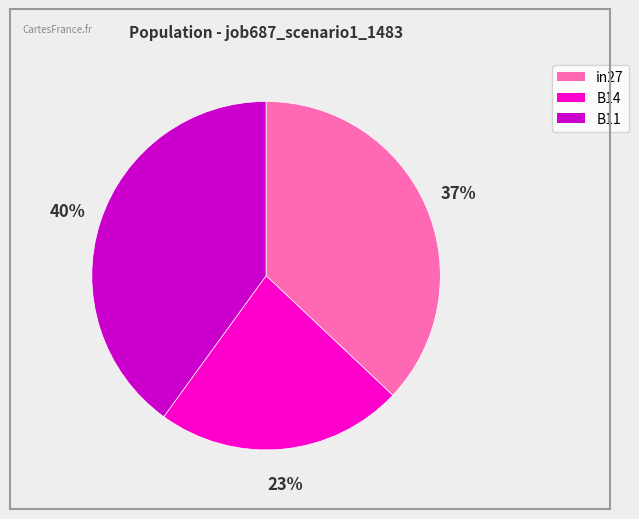

Is it true that in27 is 37% of the pie?

True